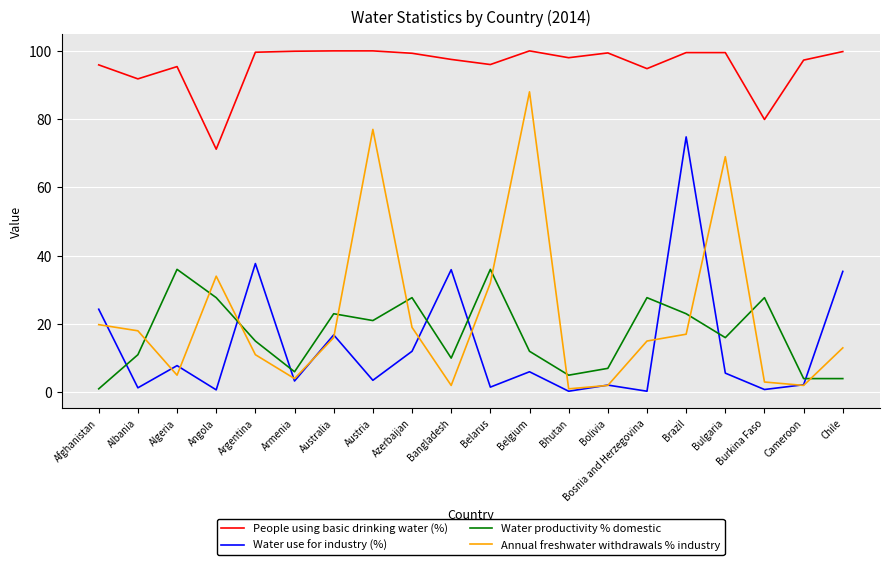

True or false: Water productivity % domestic and Water use for industry (%) intersect in this chart.

True